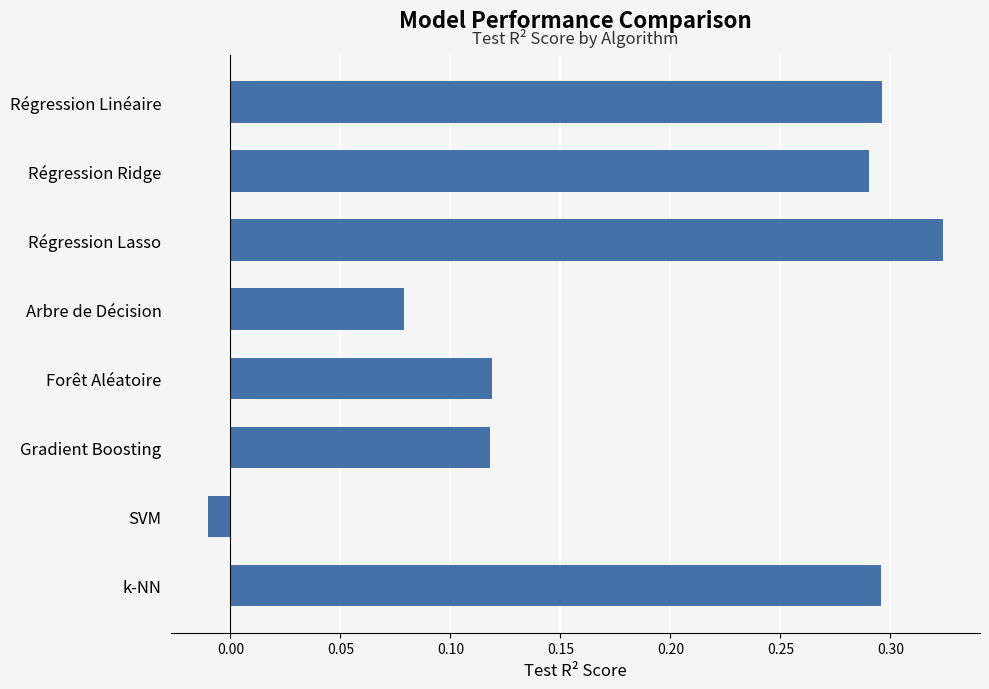

Between Régression Ridge and SVM, which is larger?

Régression Ridge